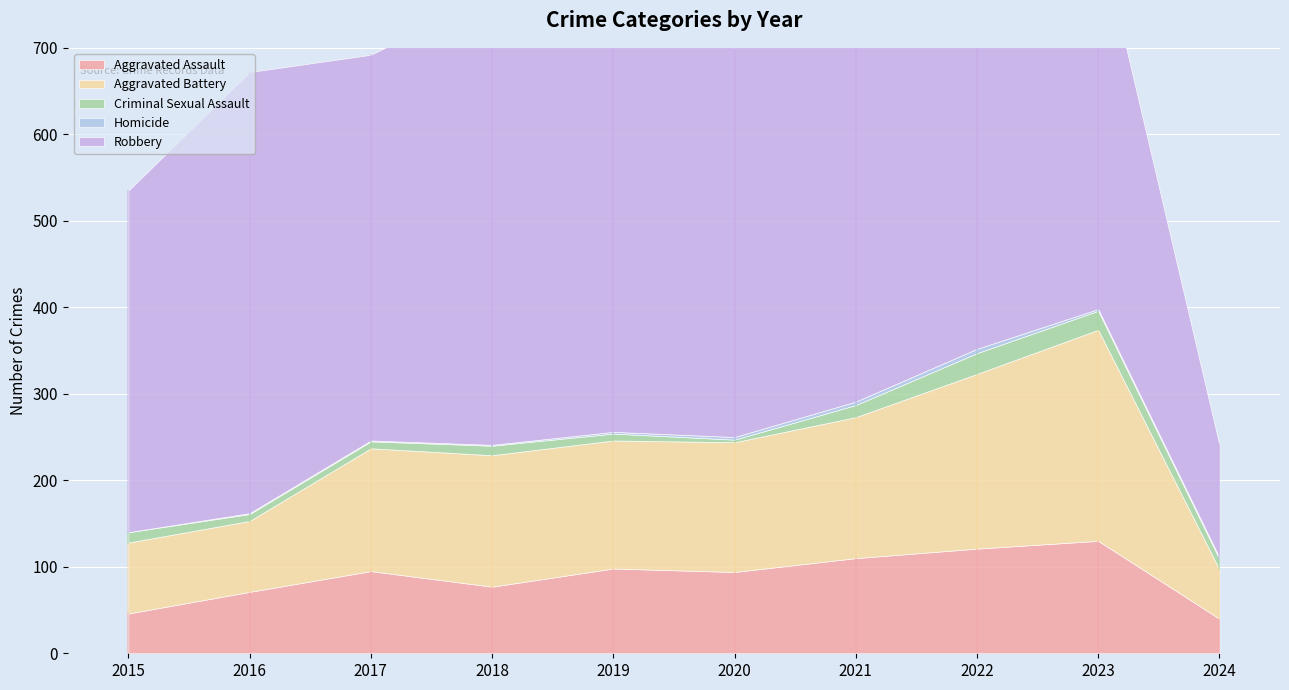

Is the value of Homicide at 2017 greater than the value of Robbery at 2024?

No